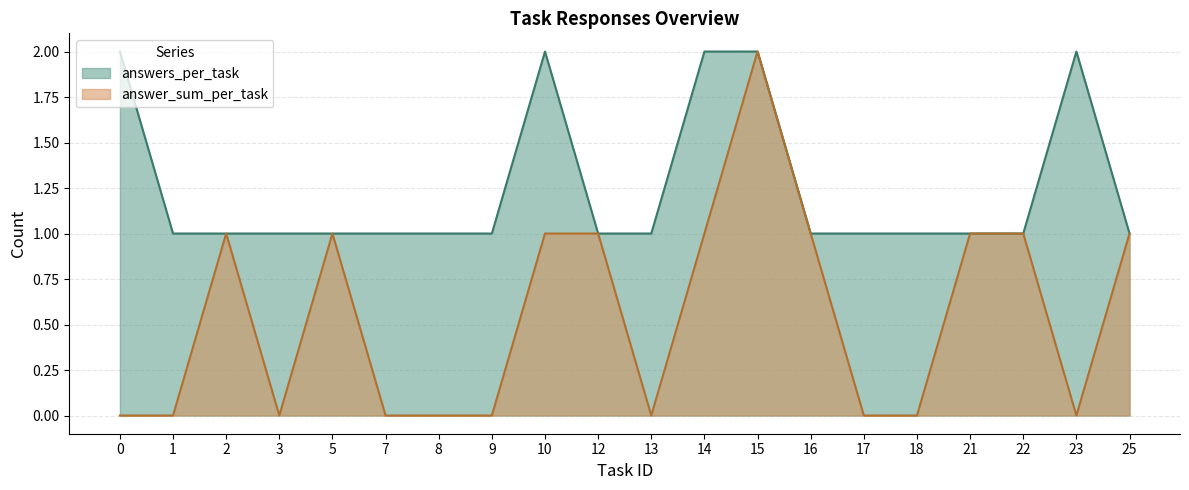

What is the average value of the answers_per_task series?

1